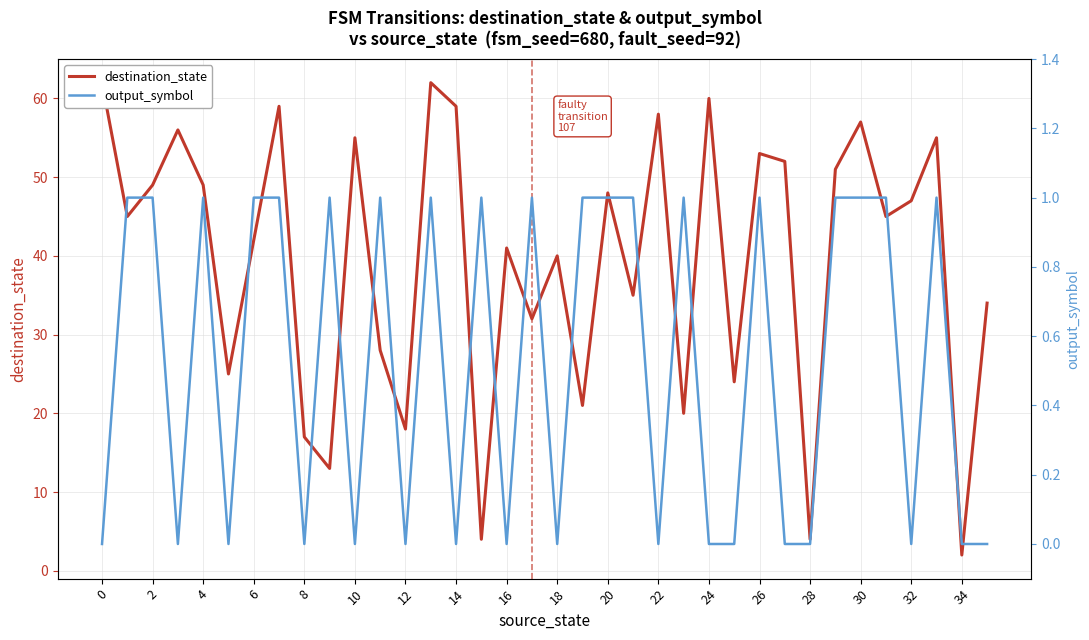

Which series has the widest spread of values?

destination_state